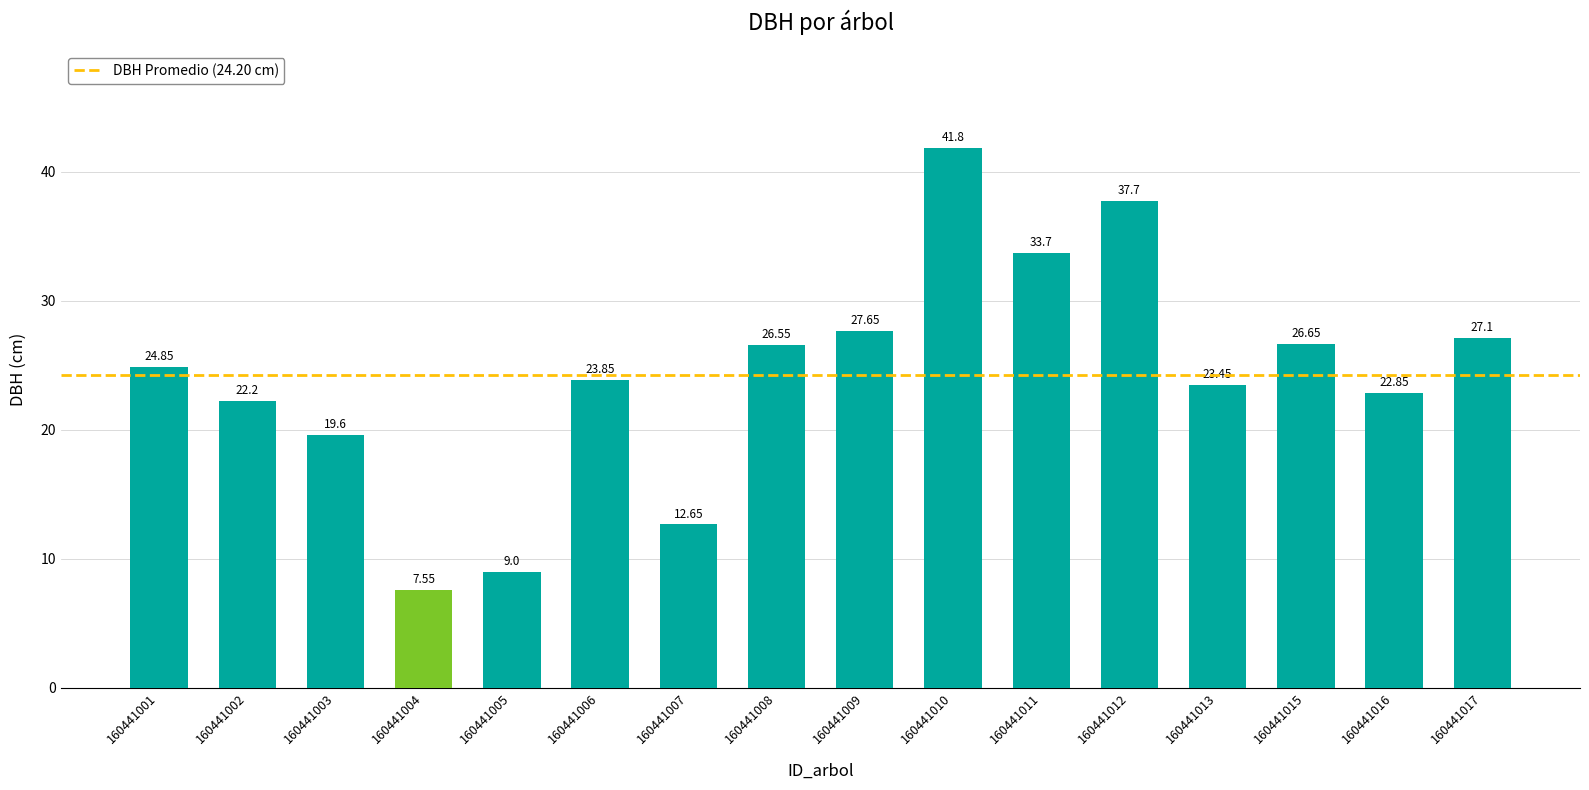

What is the change in value from 160441001 to 160441004?

-17.3